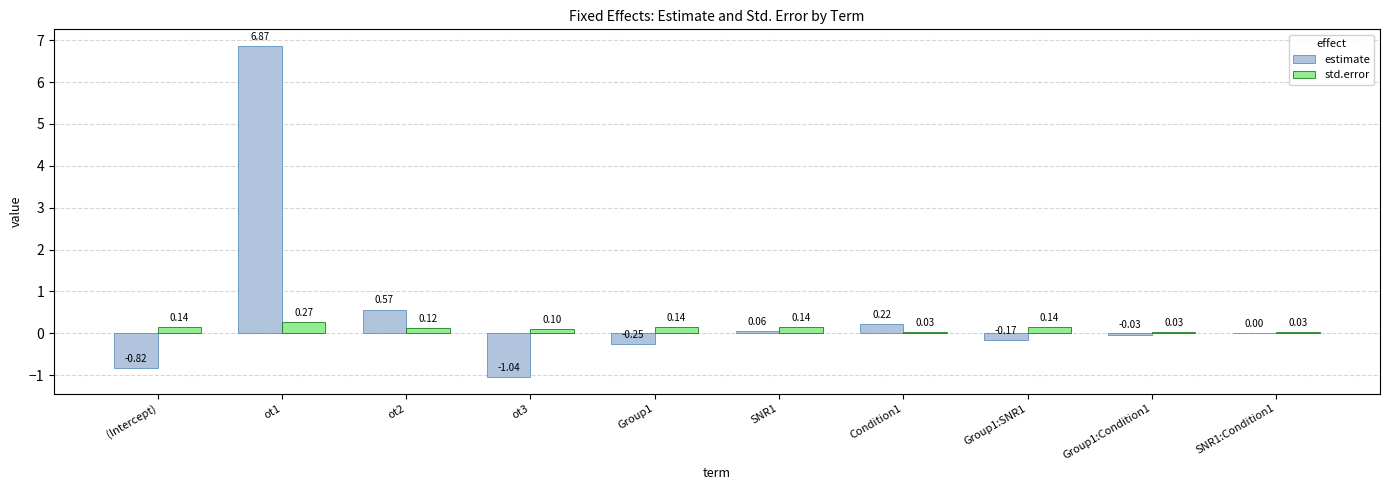

What is the total value across all series at (Intercept)?

-0.7